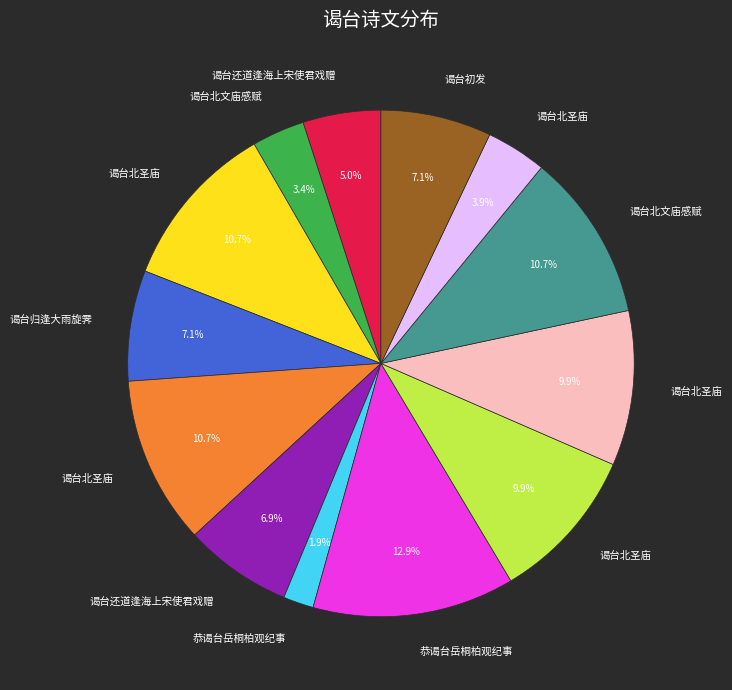

Does any single category account for the majority?

No